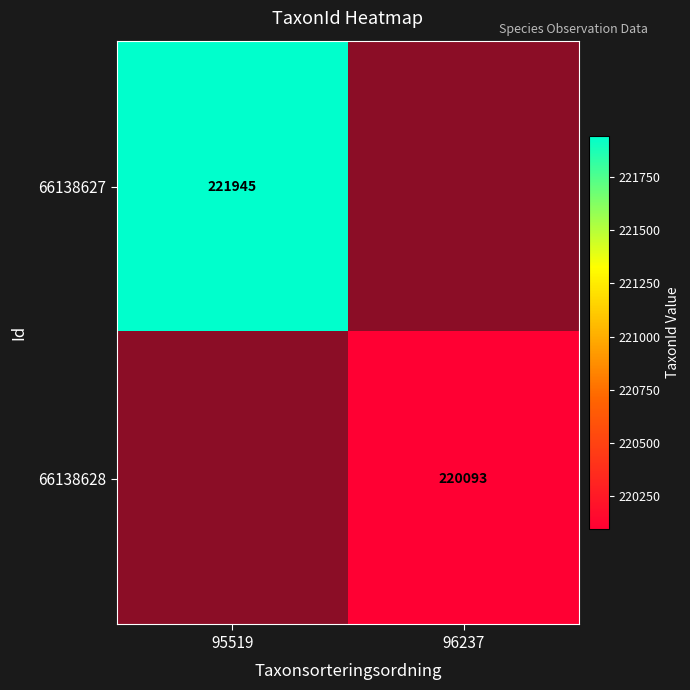

Is the value of 66138627 at 95519 greater than the value of 66138628 at 96237?

Yes